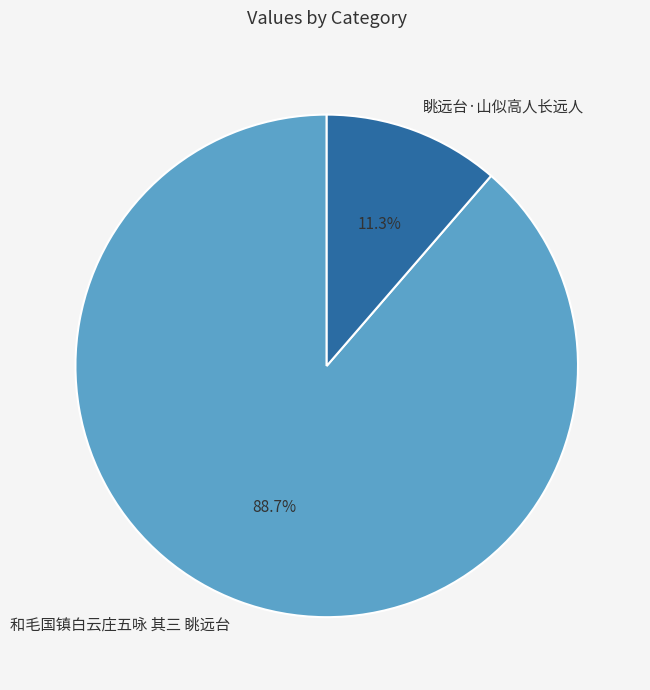

How many slices are in this pie chart?

2